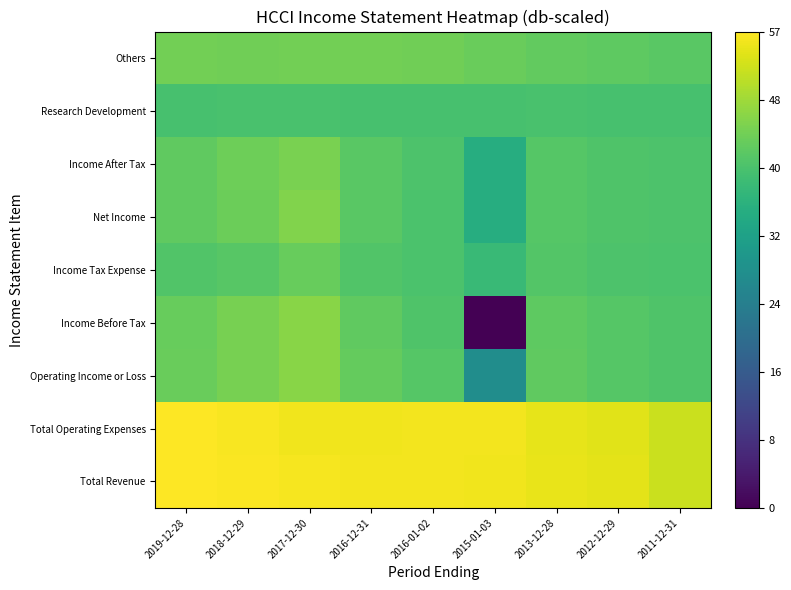

Rank the series at 2016-01-02 from highest to lowest value.

Total Revenue, Total Operating Expenses, Others, Operating Income or Loss, Income Before Tax, Income After Tax, Net Income, Income Tax Expense, Research Development